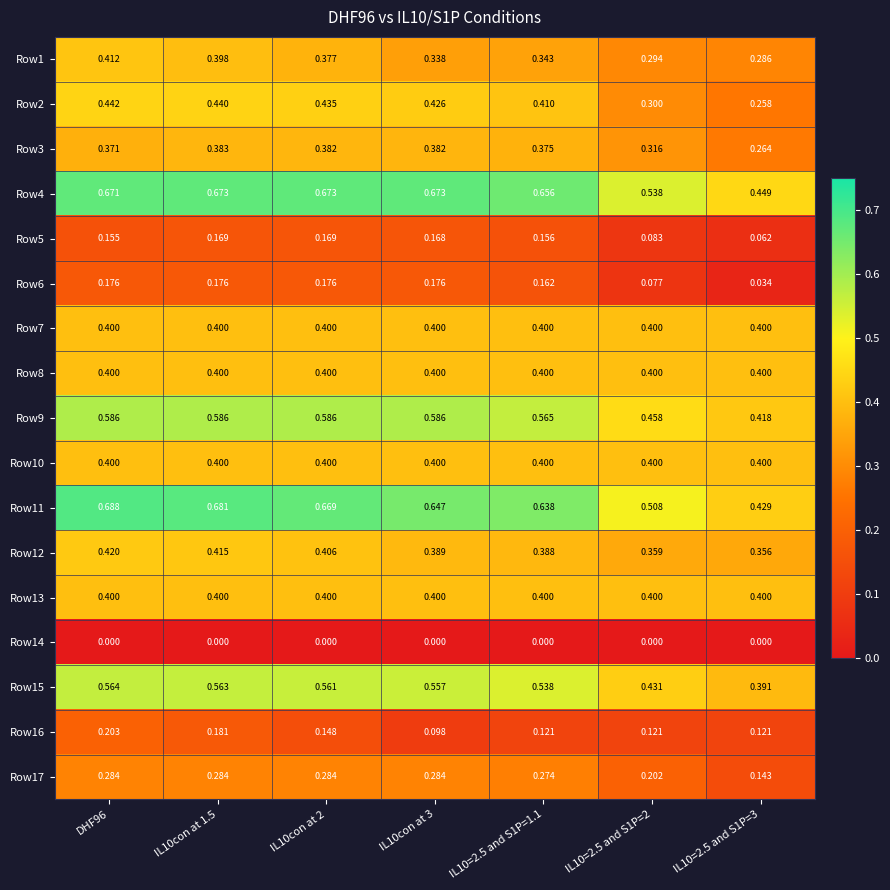

Is the value of Row2 at IL10=2.5 and S1P=3 greater than the value of Row6 at IL10con at 1.5?

Yes